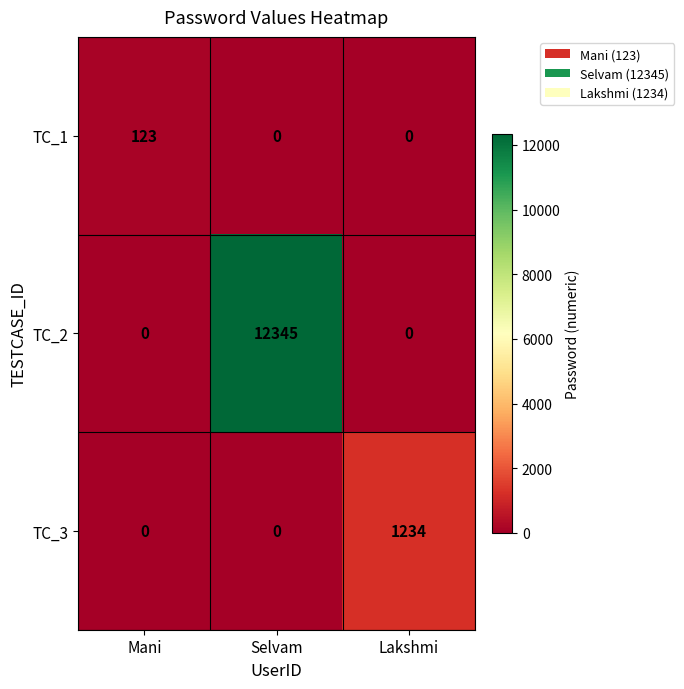

Reading left to right, list all the values displayed in this chart.

TC_1: 123	0	0
TC_2: 0	12345	0
TC_3: 0	0	1234